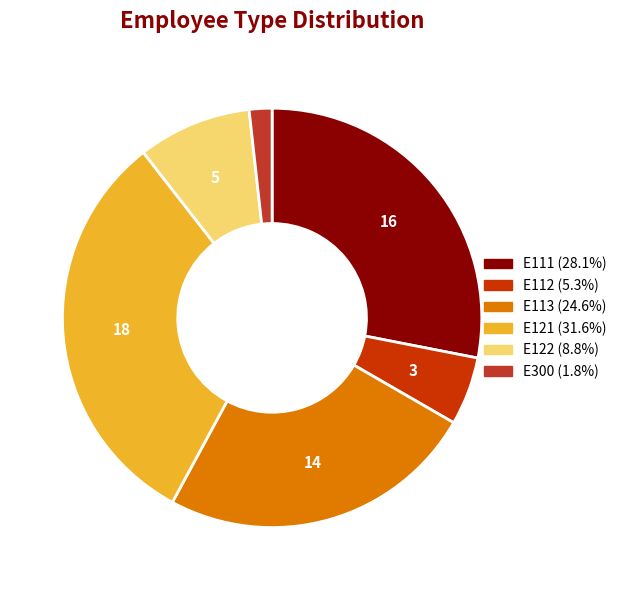

Does E122 represent more than half of the total?

No